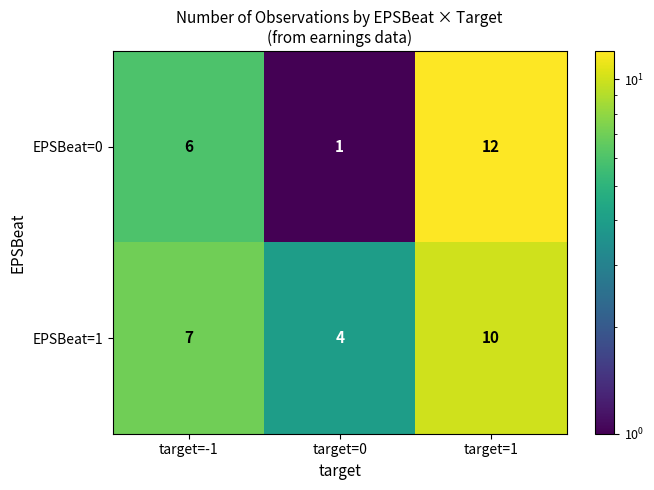

Where is EPSBeat=0 nearest to the value 6?

target=-1